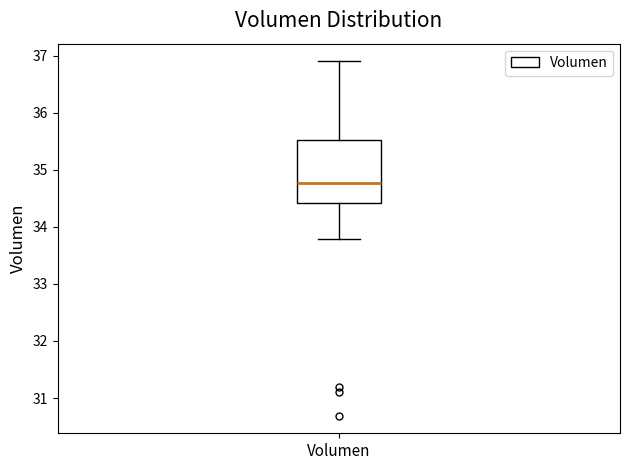

Read this box plot against the y-axis: the position of the median line, the range covered by the box, and the ends of both whiskers. The values are not printed on the chart, so give them approximately, as read against the axis.

median 34.8, box 34.4 to 35.5, whiskers 33.8 to 36.9